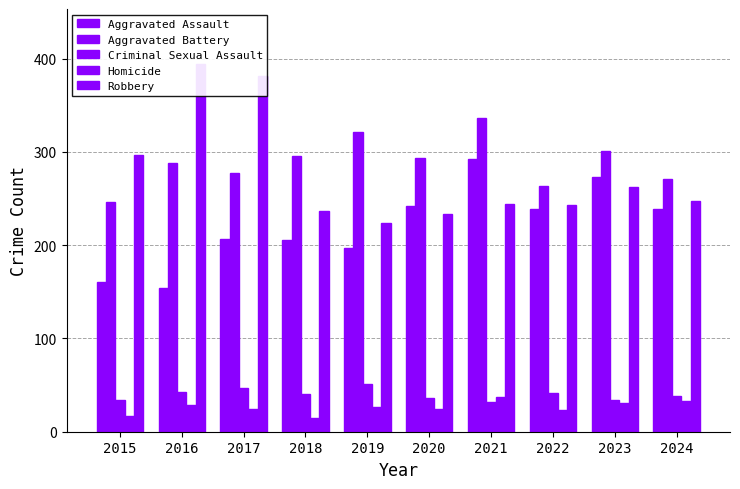

At which label does Aggravated Assault first exceed 239?

2020